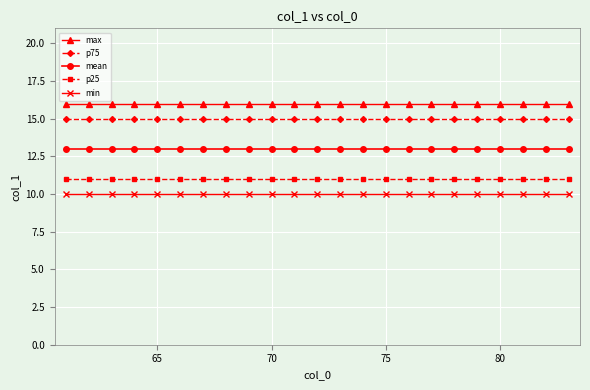

Rank the series by their maximum value, from highest to lowest.

max, p75, mean, p25, min